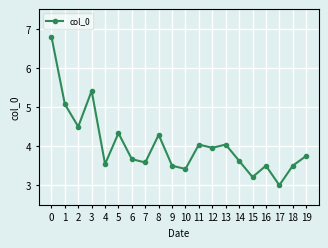

What is the sum of all values?

80.7